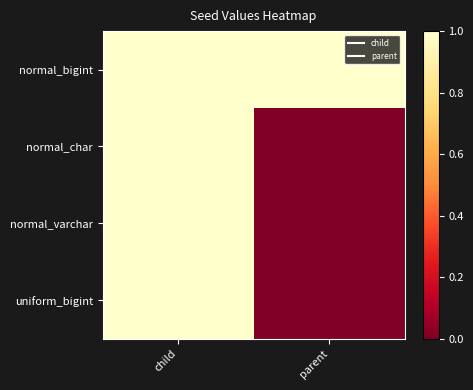

Which category has the highest value across all series?

parent